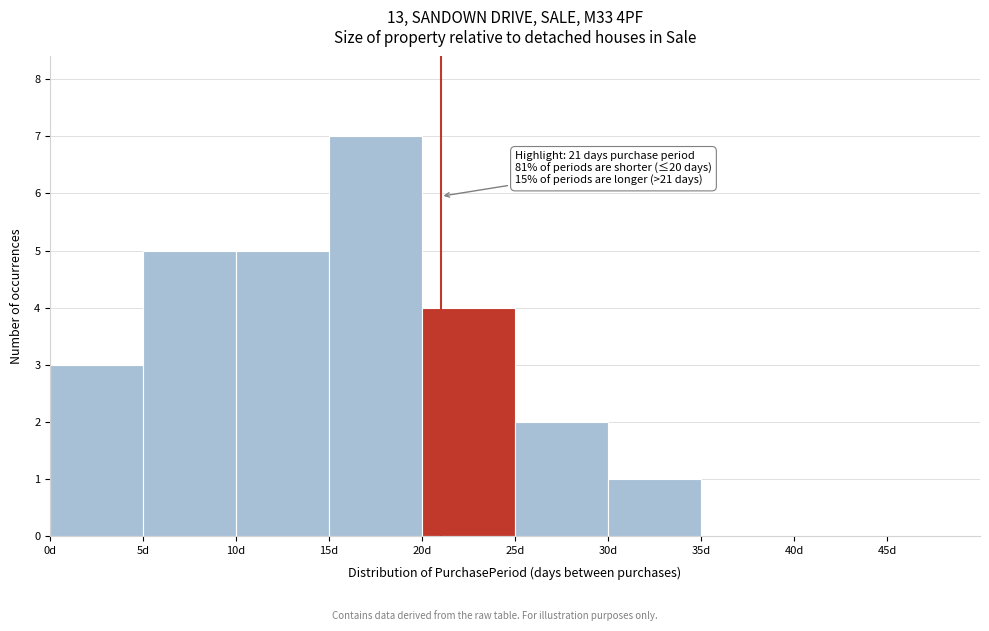

Over which range of the x-axis is the bar tallest?

15 to 20